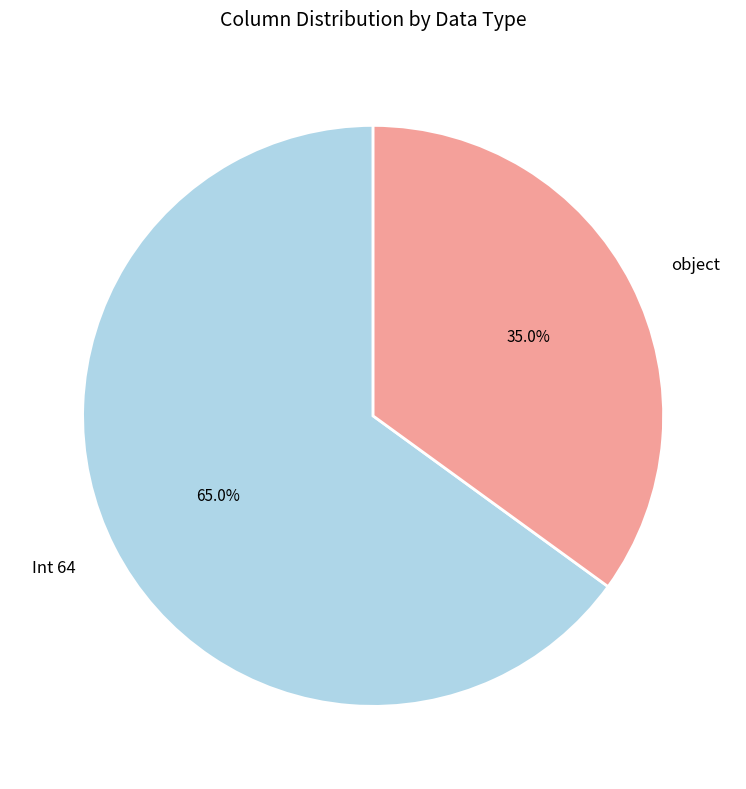

Which category accounts for the majority?

Int 64